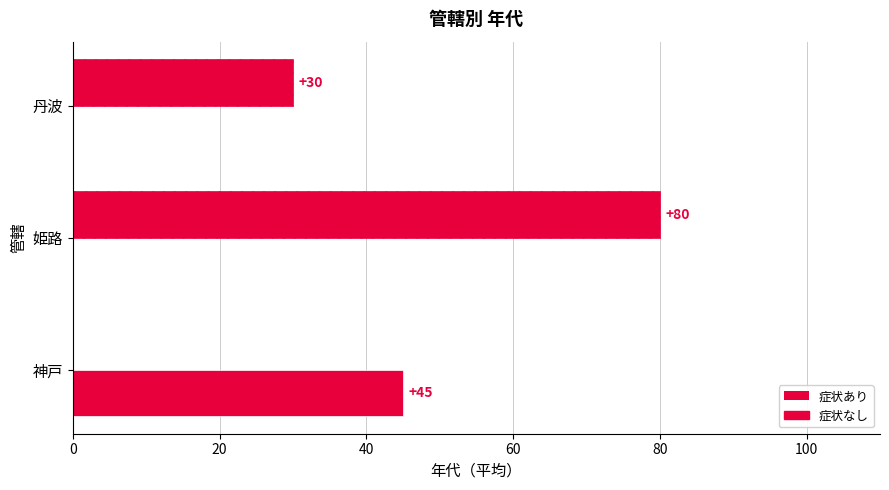

What is the average value of the 症状なし series?

37